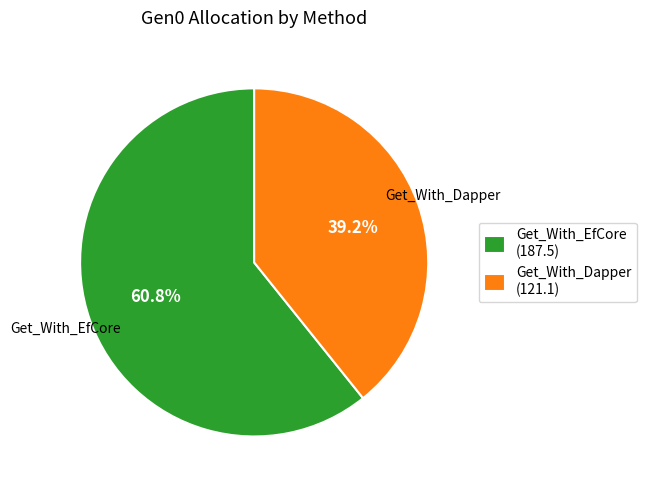

What is the smallest slice in the pie chart?

Get_With_Dapper